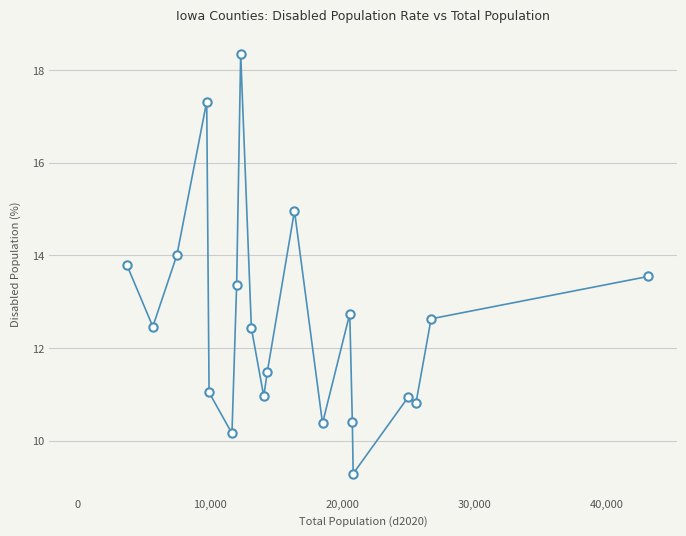

Does the chart have visible grid lines?

Yes